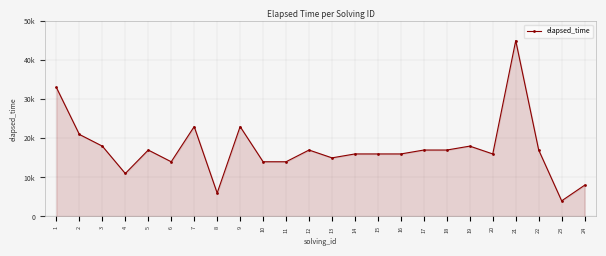

At which category does the data reach its first local peak?

5